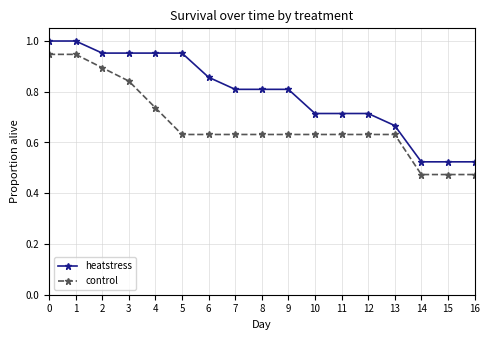

What is the spread (max minus min) of values at 4?

0.2